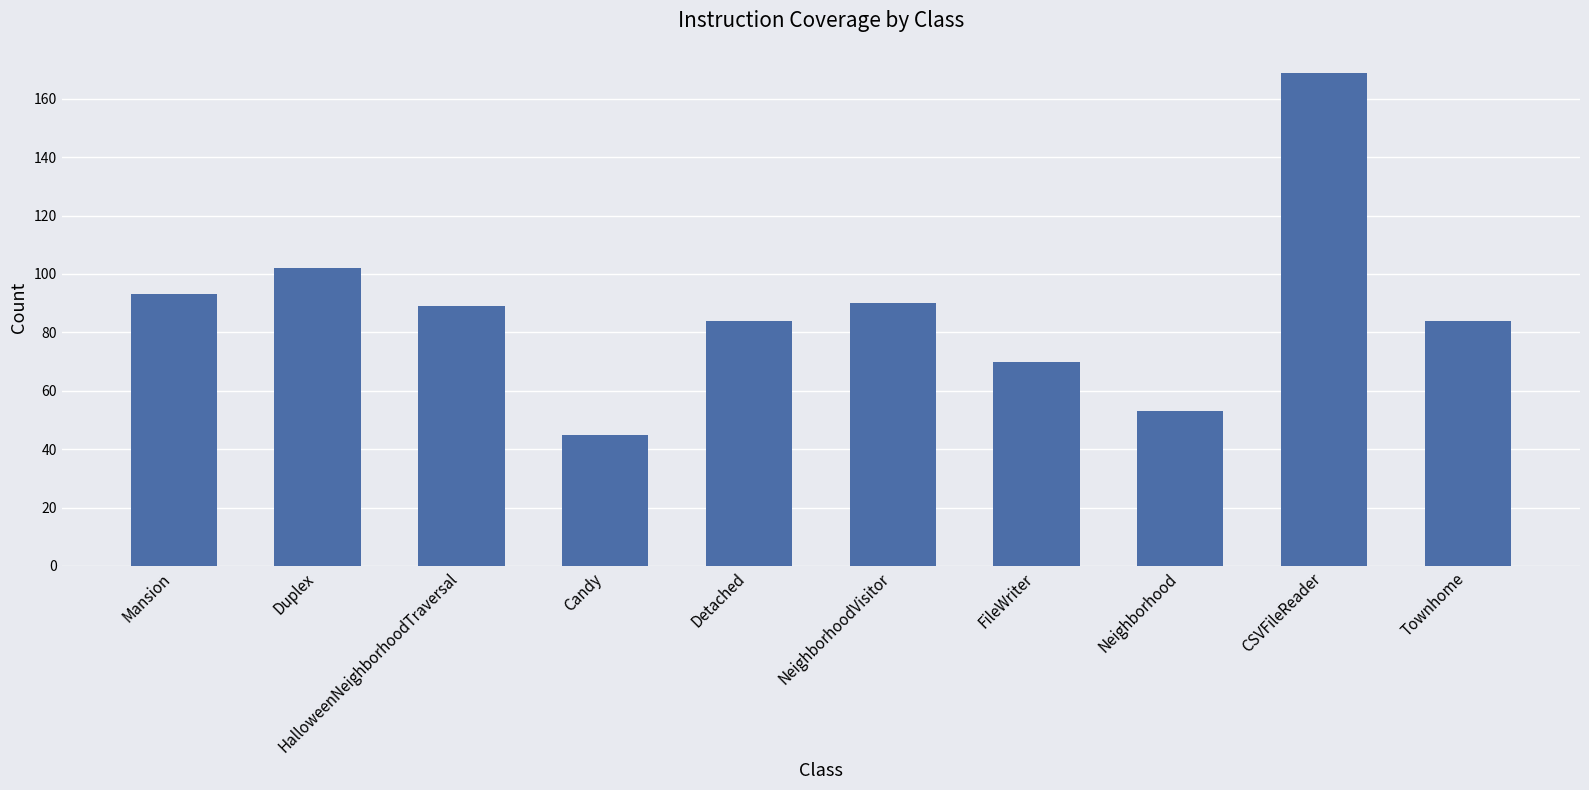

What is the difference between the maximum and second lowest values?

116